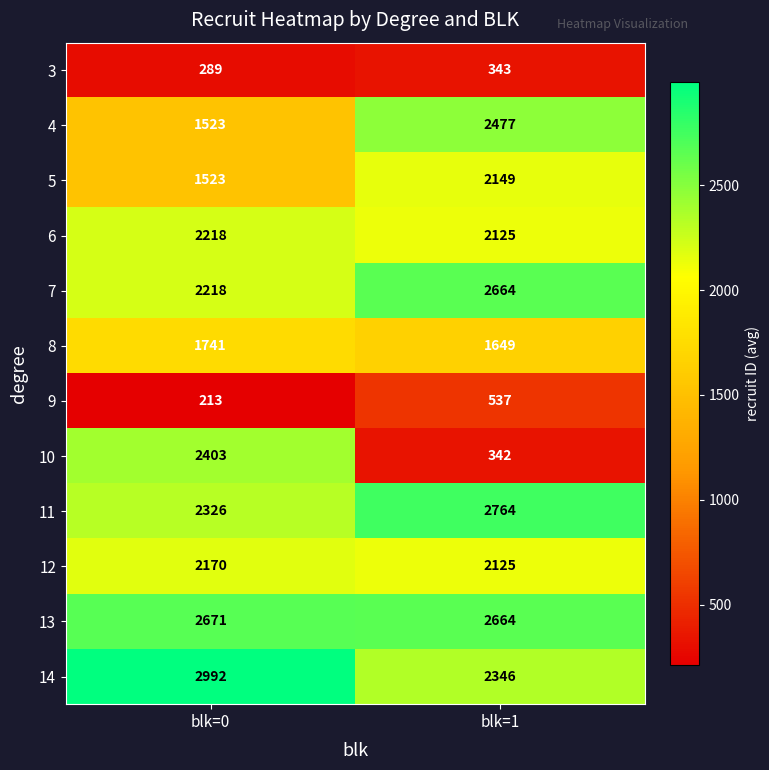

Reading left to right, list all the values displayed in this chart.

3: blk=0=289	blk=1=343
4: blk=0=1523	blk=1=2477
5: blk=0=1523	blk=1=2149
6: blk=0=2218	blk=1=2125
7: blk=0=2218	blk=1=2664
8: blk=0=1741	blk=1=1649
9: blk=0=213	blk=1=537
10: blk=0=2403	blk=1=342
11: blk=0=2326	blk=1=2764
12: blk=0=2170	blk=1=2125
13: blk=0=2671	blk=1=2664
14: blk=0=2992	blk=1=2346